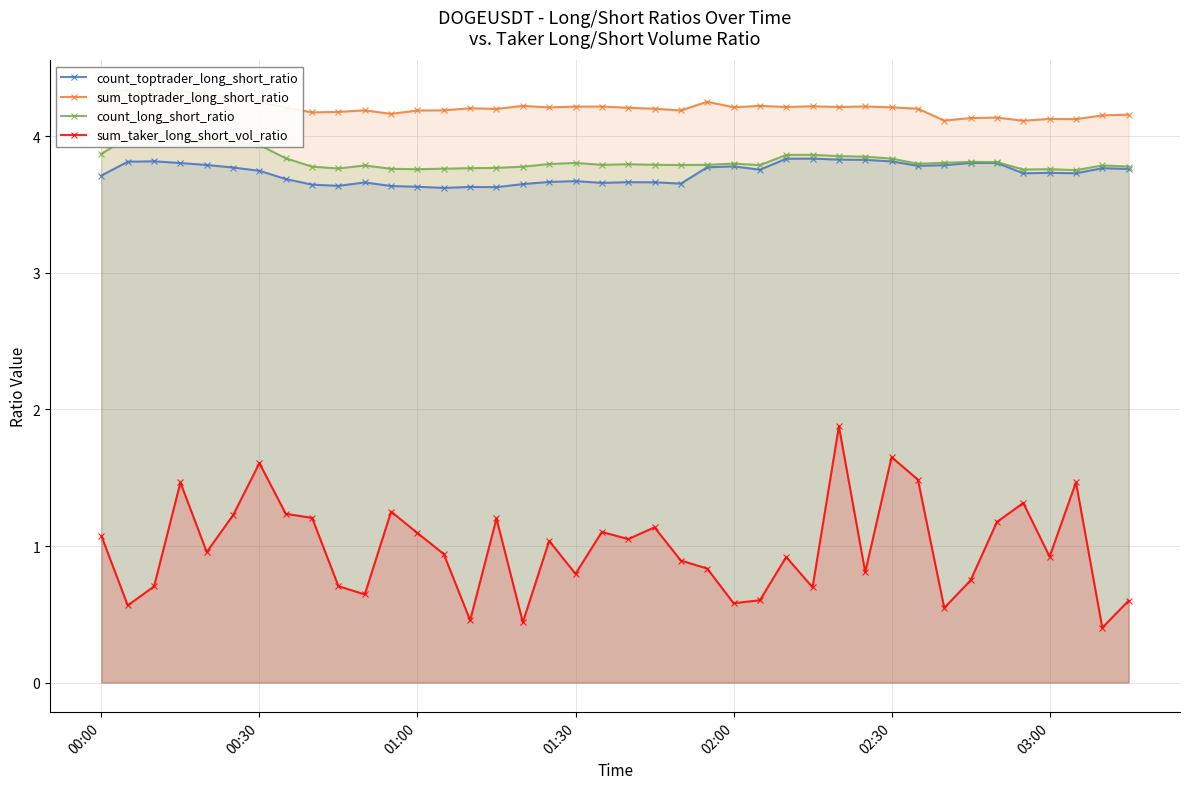

What are all the series names shown in the legend?

count_toptrader_long_short_ratio, sum_toptrader_long_short_ratio, count_long_short_ratio, sum_taker_long_short_vol_ratio